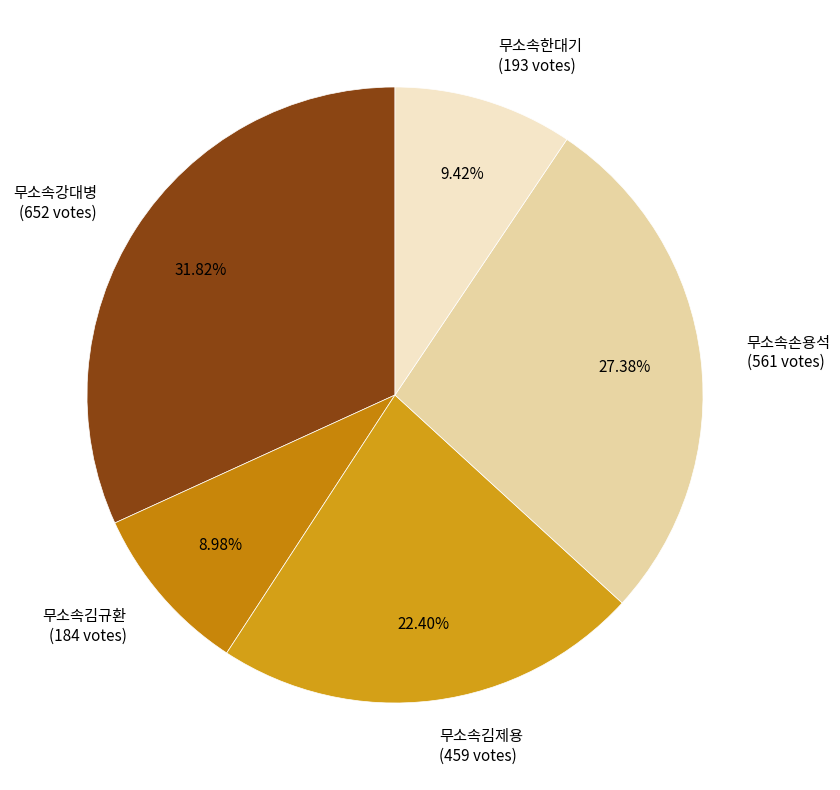

Which has a higher value, 무소속손용석 (561 votes) or 무소속김제용 (459 votes)?

무소속손용석 (561 votes)